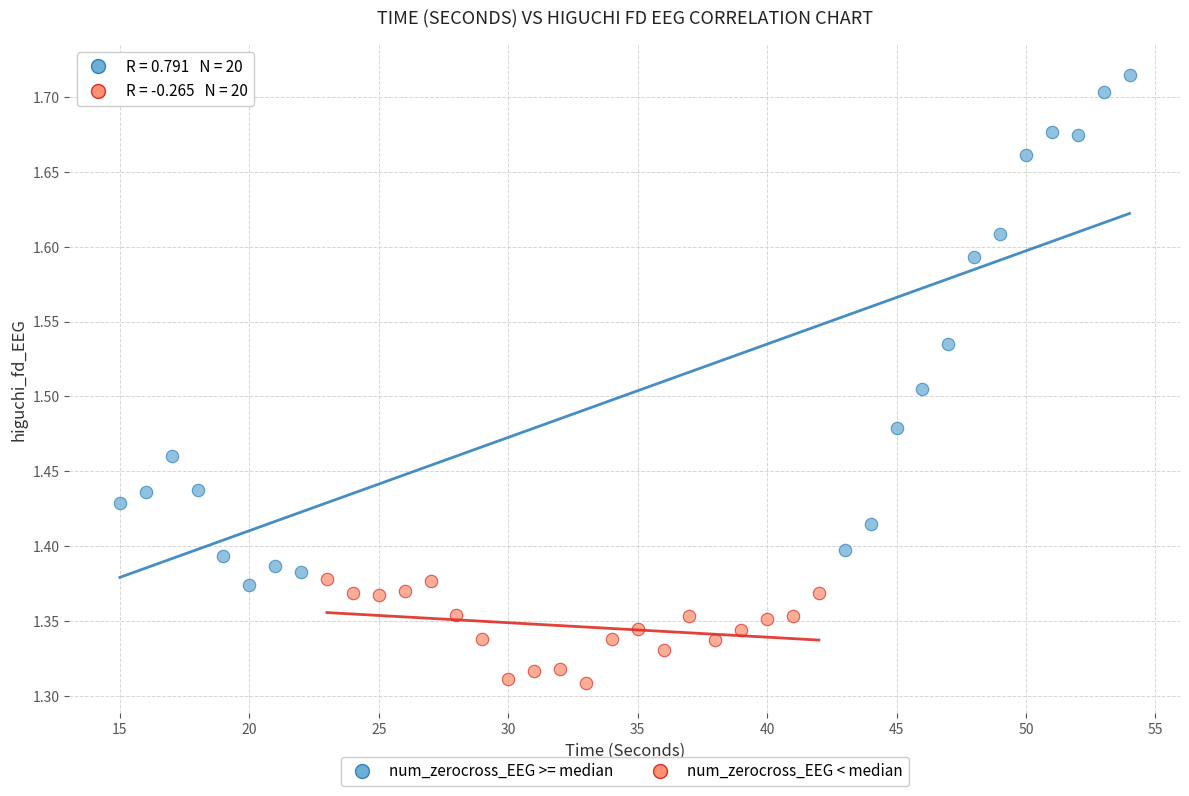

What are all the series names shown in the legend?

num_zerocross_EEG >= median, num_zerocross_EEG < median